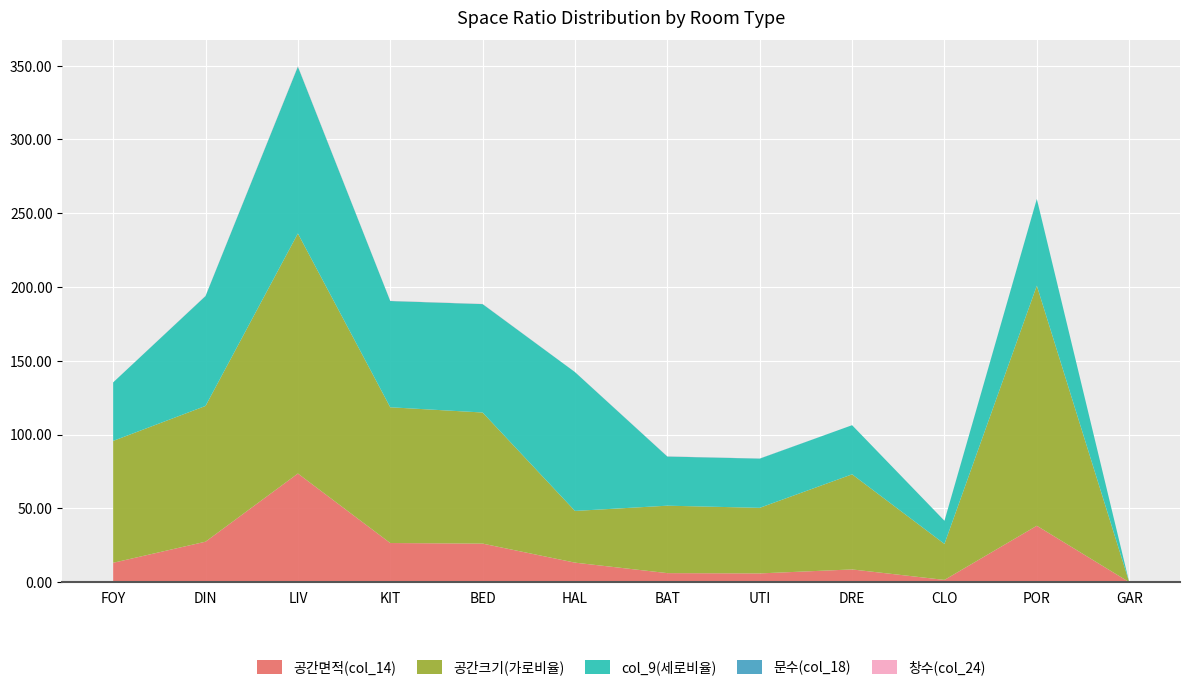

Reading left to right, what are all the values shown in this chart?

공간면적(col_14): 0.0	0.0	0.1	0.0	0.0	0.0	0.0	0.0	0.0	0.0	0.0	0.0
공간크기(가로비율): 0.2	0.2	0.3	0.2	0.2	0.1	0.1	0.1	0.1	0.0	0.3	0.0
col_9(세로비율): 0.1	0.1	0.2	0.1	0.1	0.2	0.1	0.1	0.1	0.0	0.1	0.0
문수(col_18): 0.0	1.0	0.0	1.0	1.0	1.0	1.0	2.0	0.0	1.0	1.0	0.0
창수(col_24): 0.0	1.0	3.0	1.0	1.0	0.0	1.0	0.0	0.0	0.0	0.0	0.0